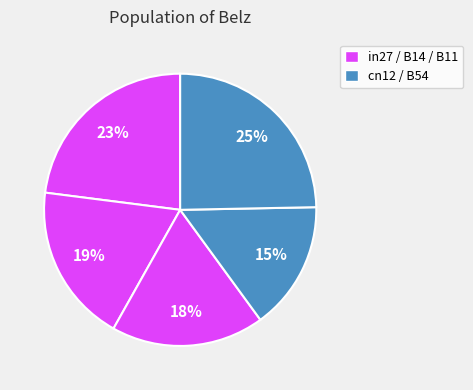

Which slice is the largest?

B54